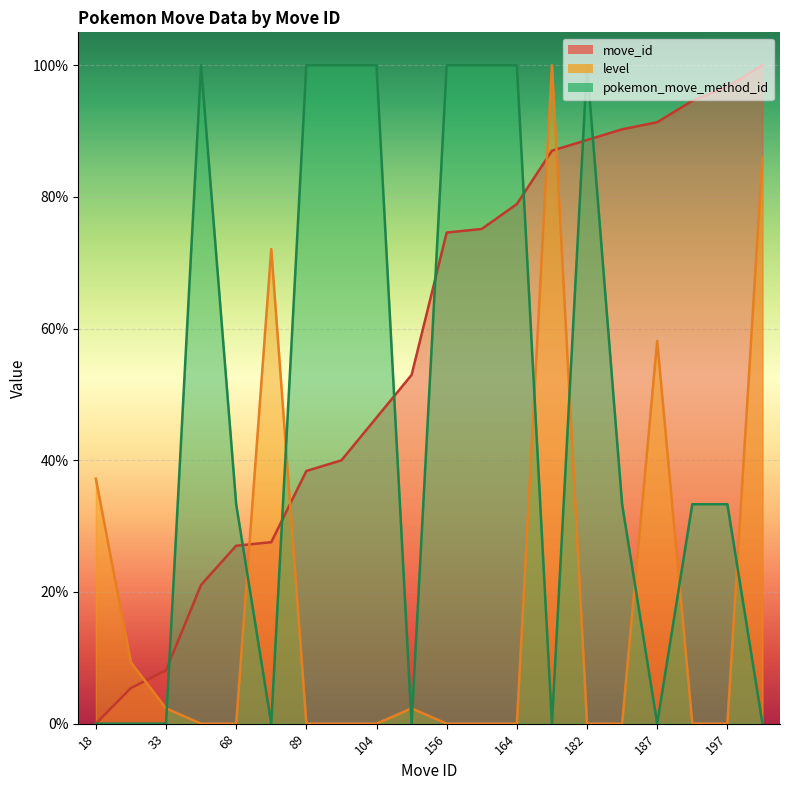

At which category is the sum across all series the highest?

182